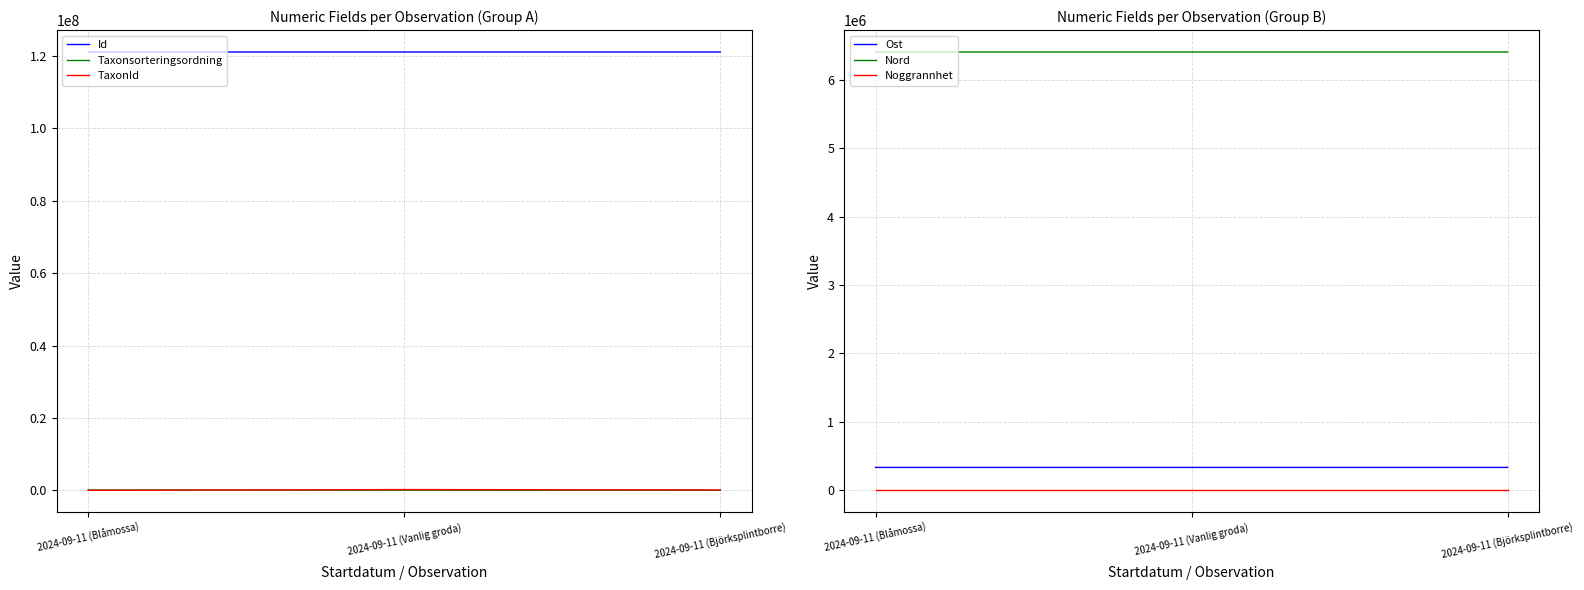

Is it true that Ost equals 334462 at 2024-09-11 (Björksplintborre)?

True